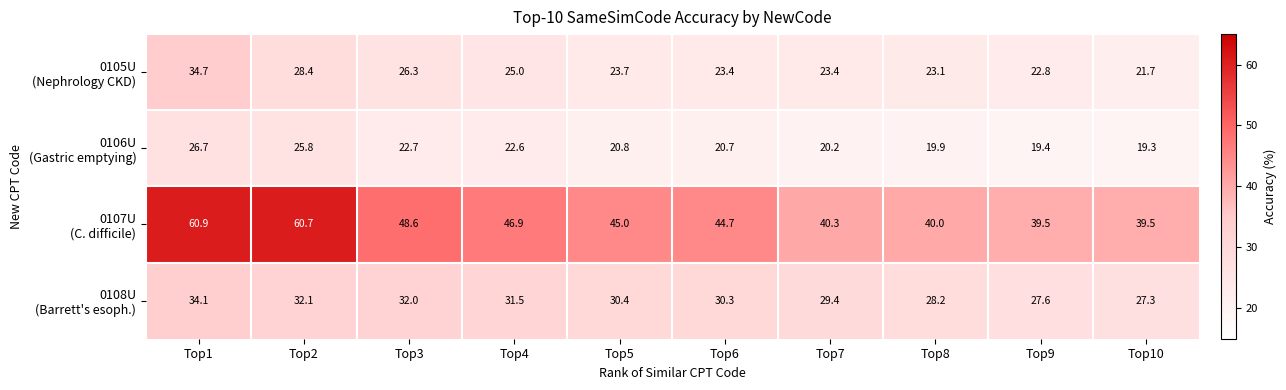

What is the minimum value shown in the chart?

19.3